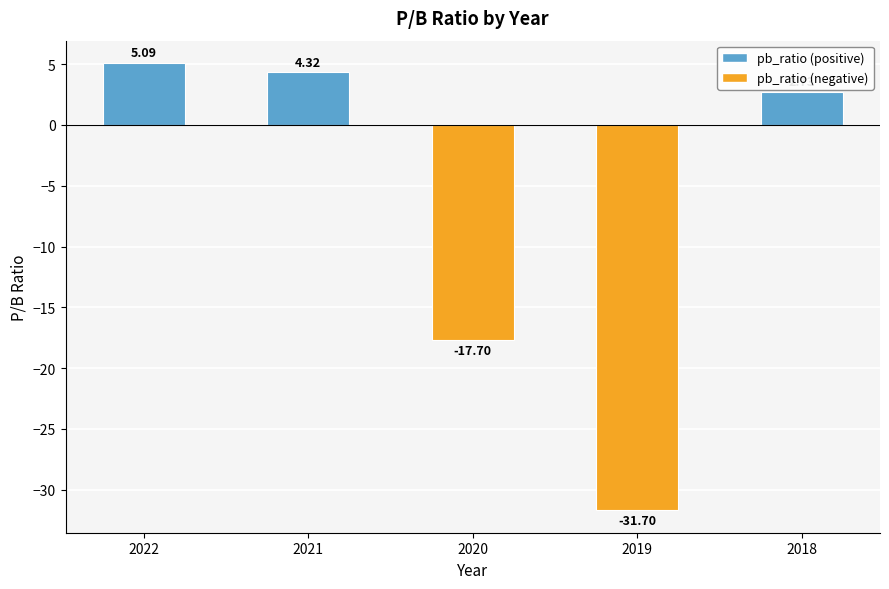

List the labels in order of value, largest first.

2022, 2021, 2018, 2020, 2019